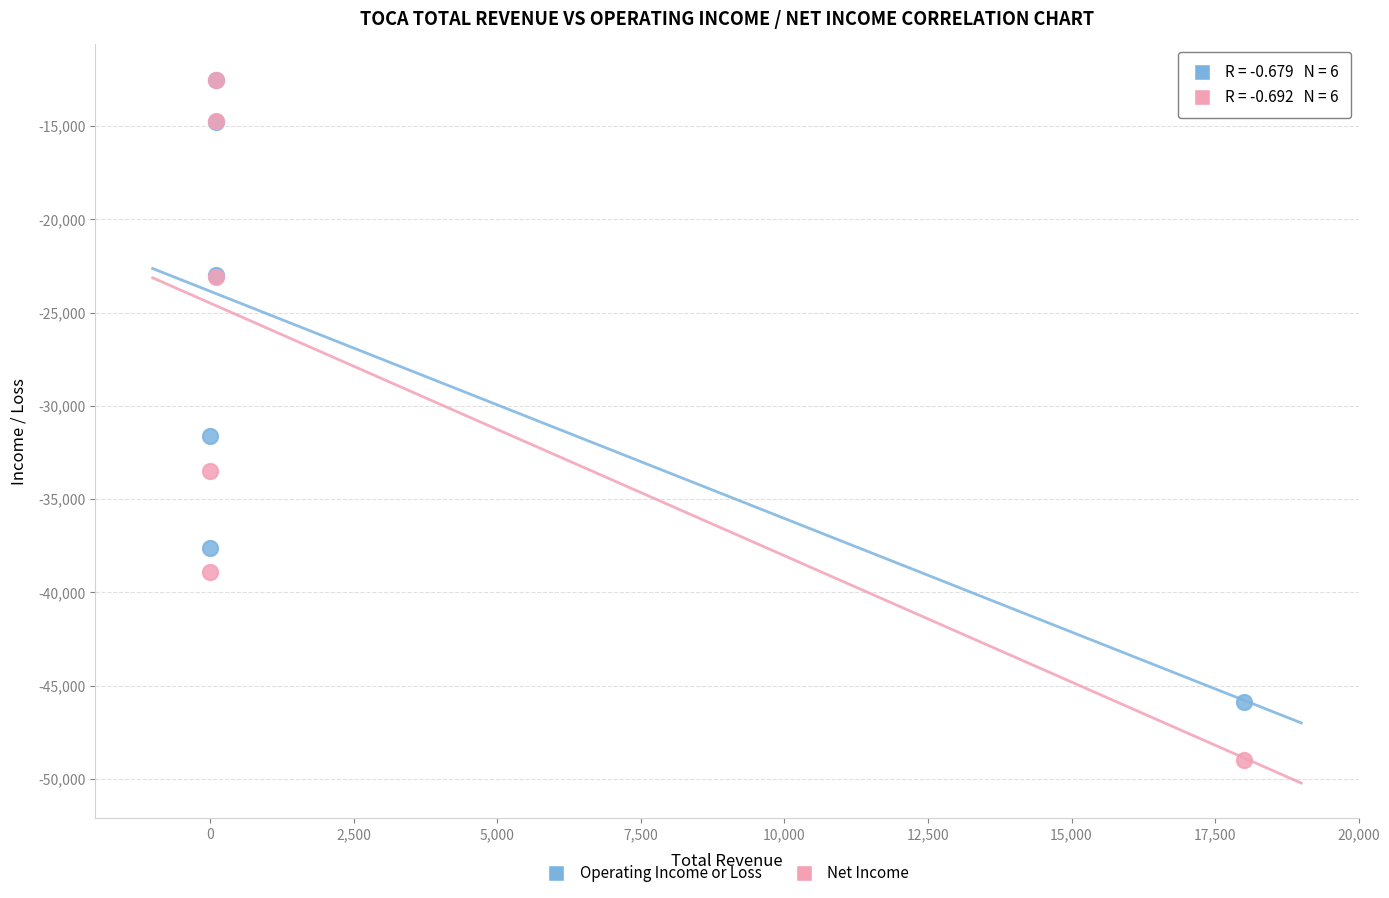

Across all series, what Y value is closest to -30750?

-31600